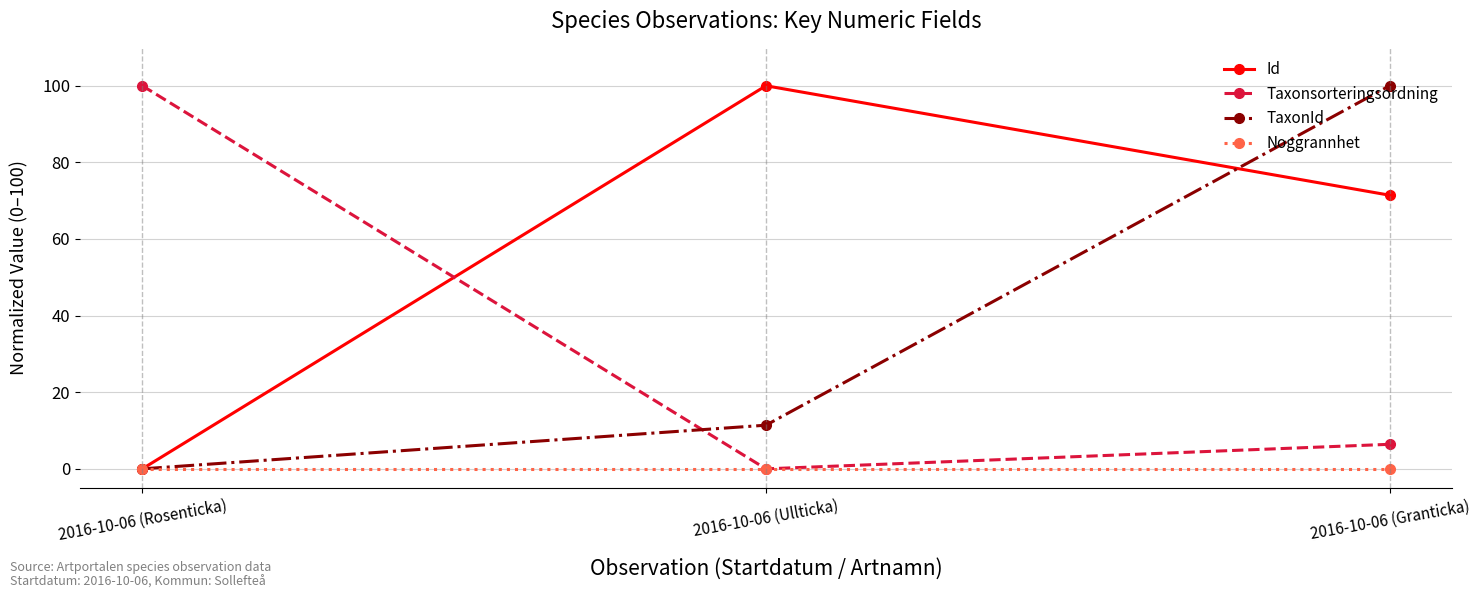

What are all the series names shown in the legend?

Id, Taxonsorteringsordning, TaxonId, Noggrannhet